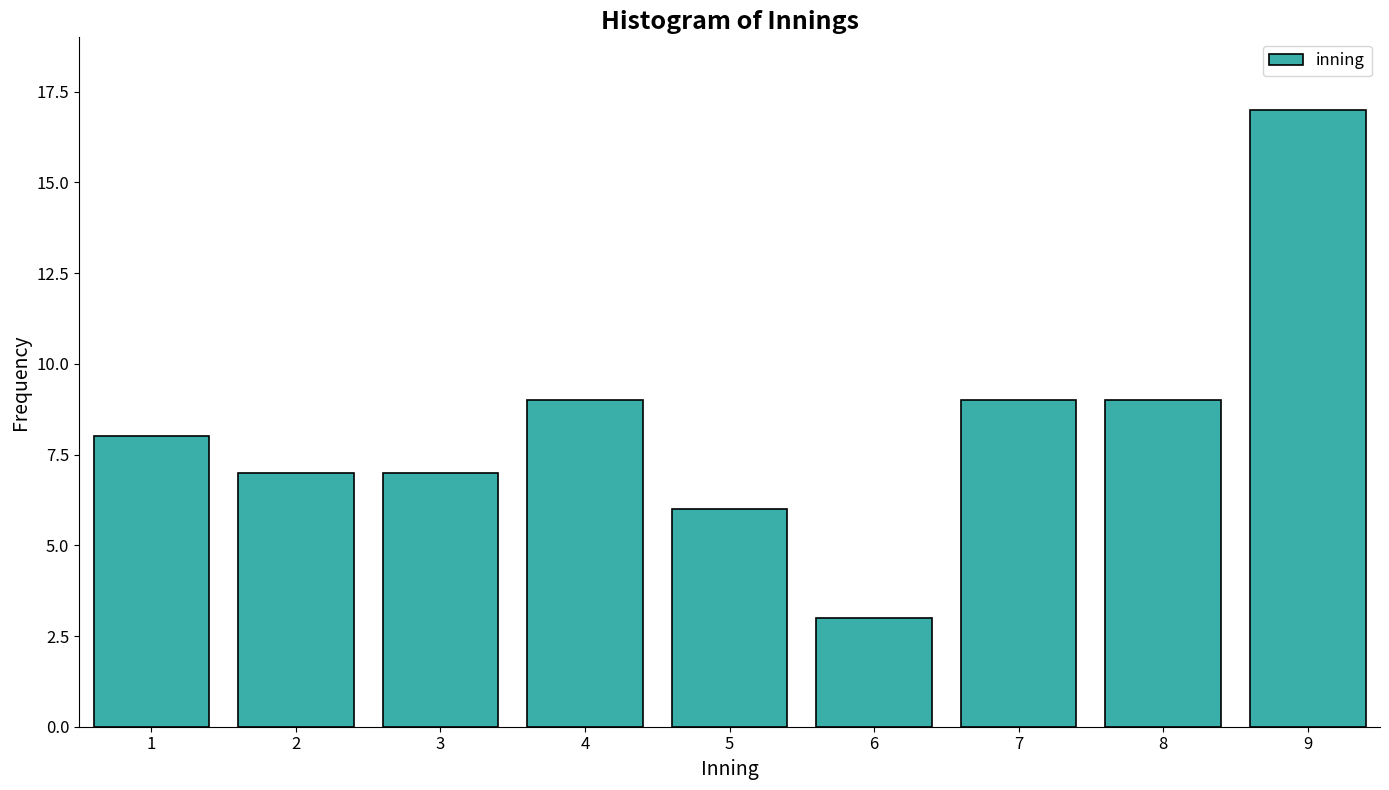

Reading left to right, extract all data points from this chart.

8	7	7	9	6	3	9	9	17